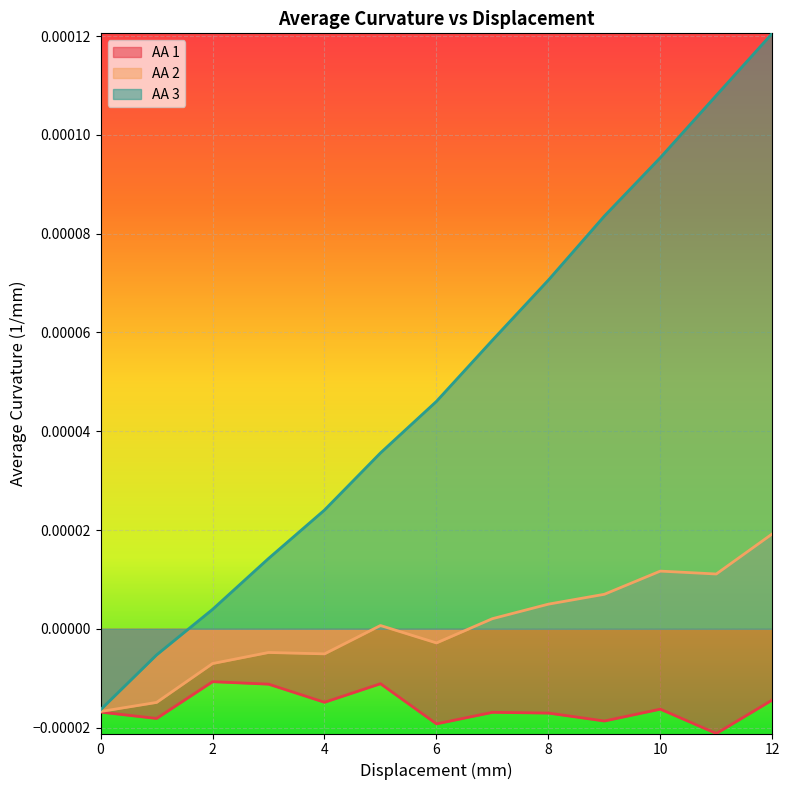

Rank the series by their average value, from lowest to highest.

AA 1, AA 2, AA 3